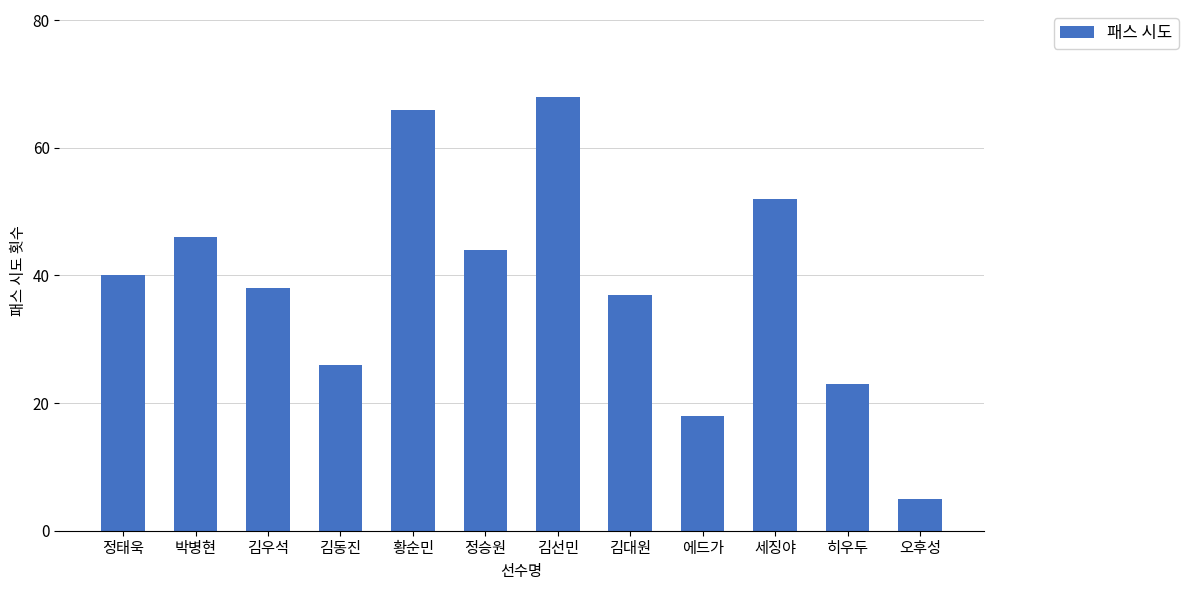

Are the bars horizontal?

No